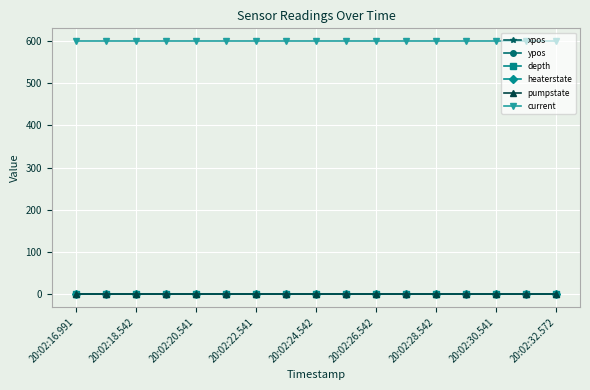

At which category is the sum across all series the highest?

20:02:16.991